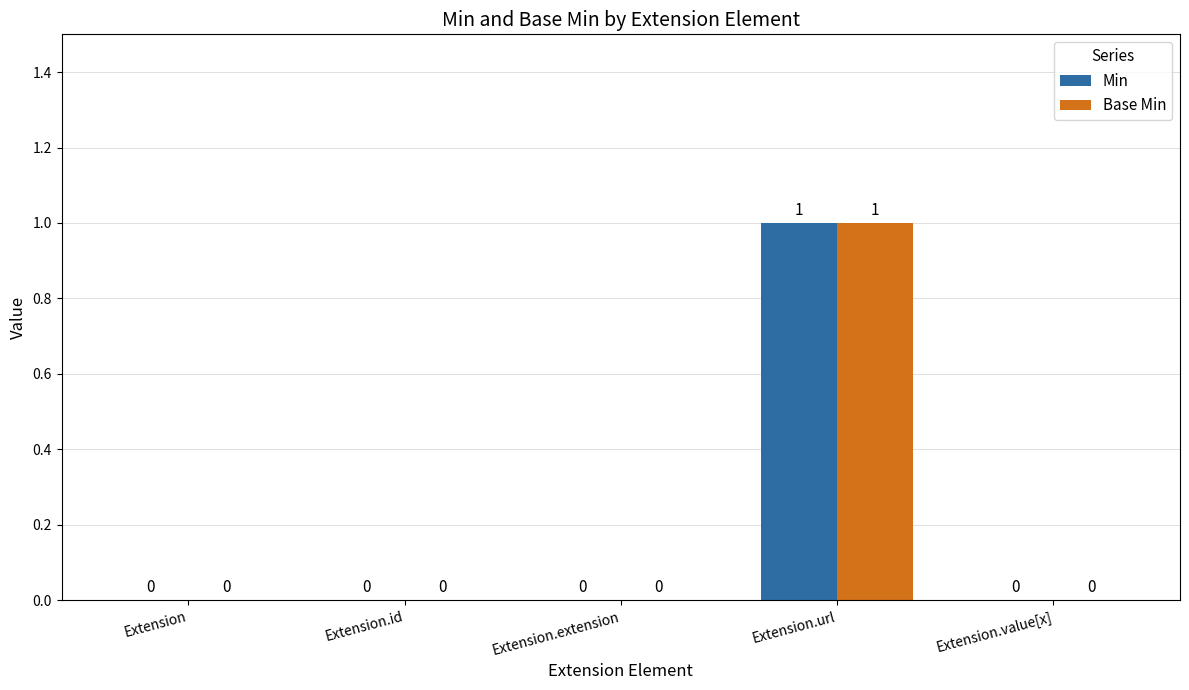

The Min series shows 1 at Extension.url. True or false?

True